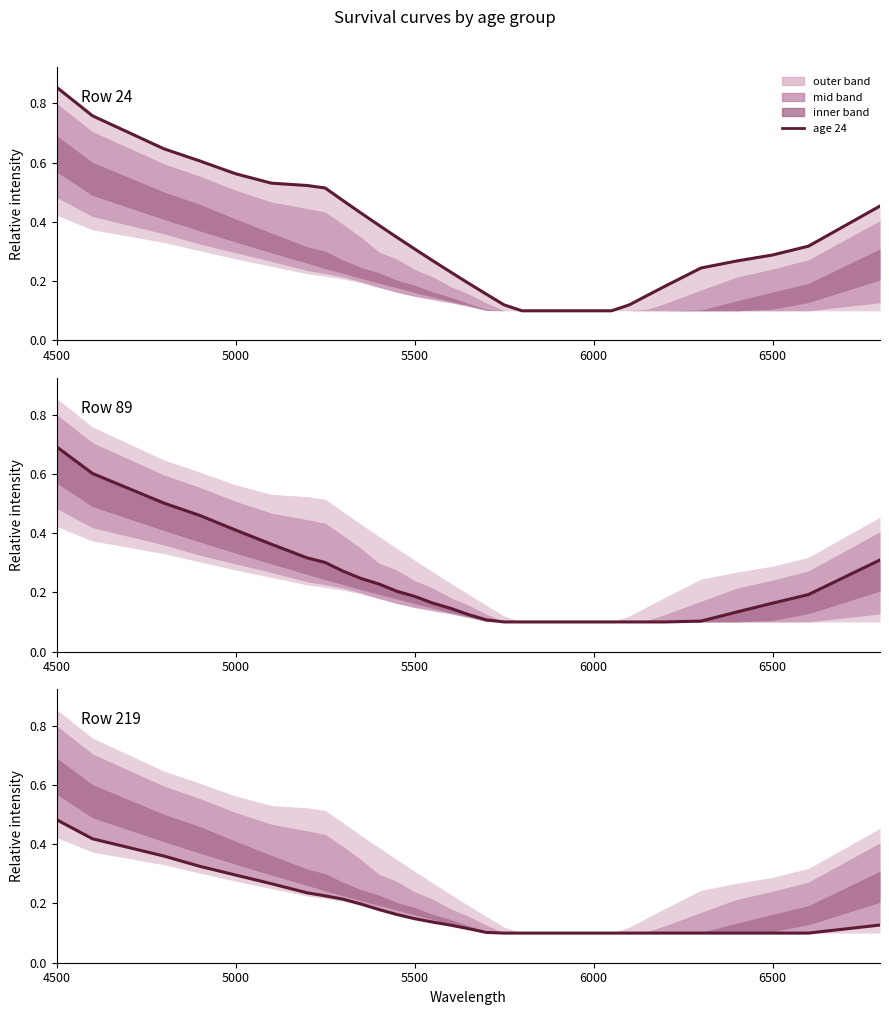

List the series in order of their peak value, lowest first.

age 219, age 89, age 24